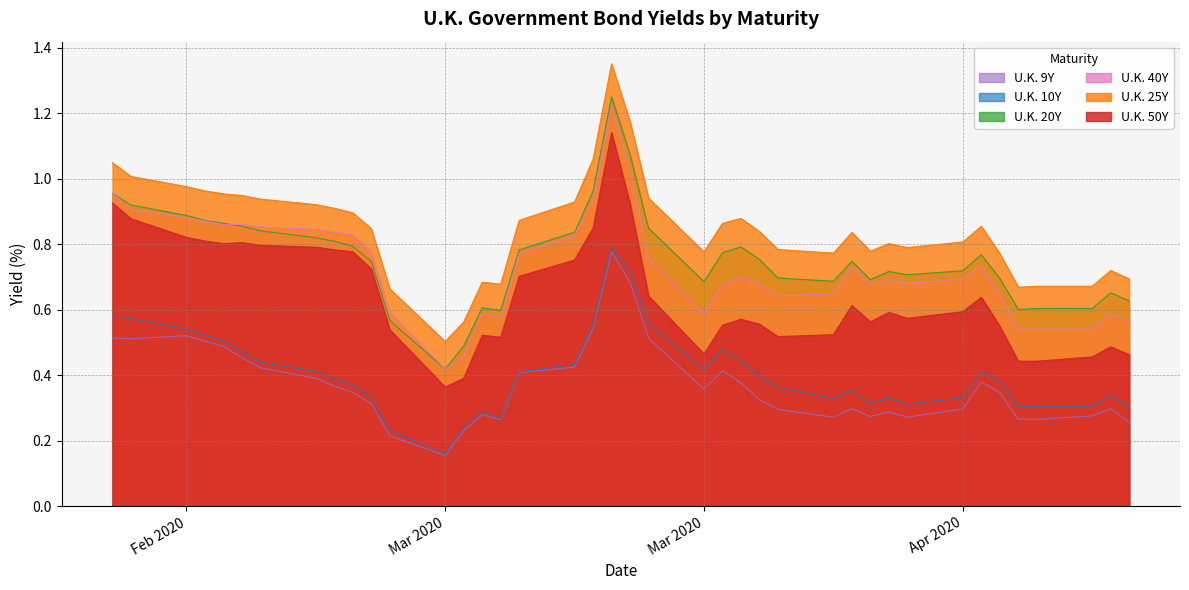

True or false: U.K. 10Y and U.K. 25Y cross at least once.

False